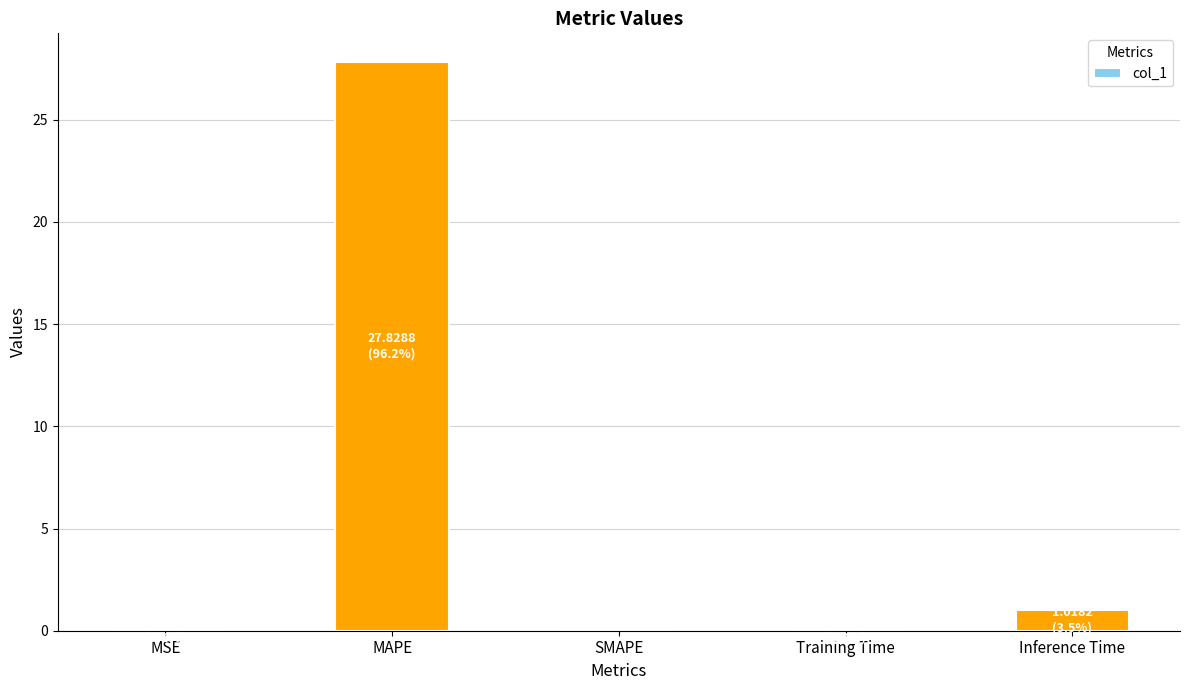

What is the greatest value displayed?

27.8